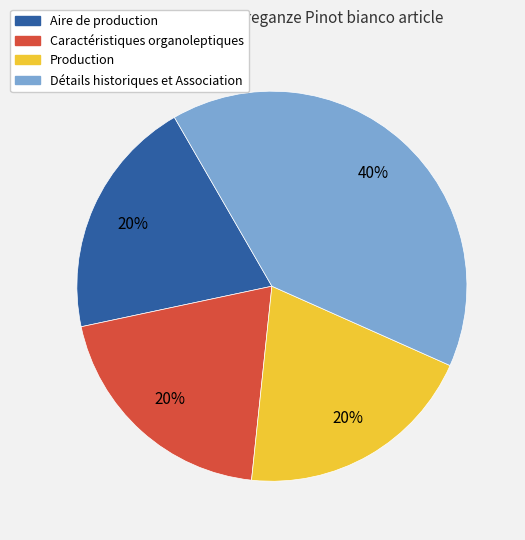

How many slices are in this pie chart?

4